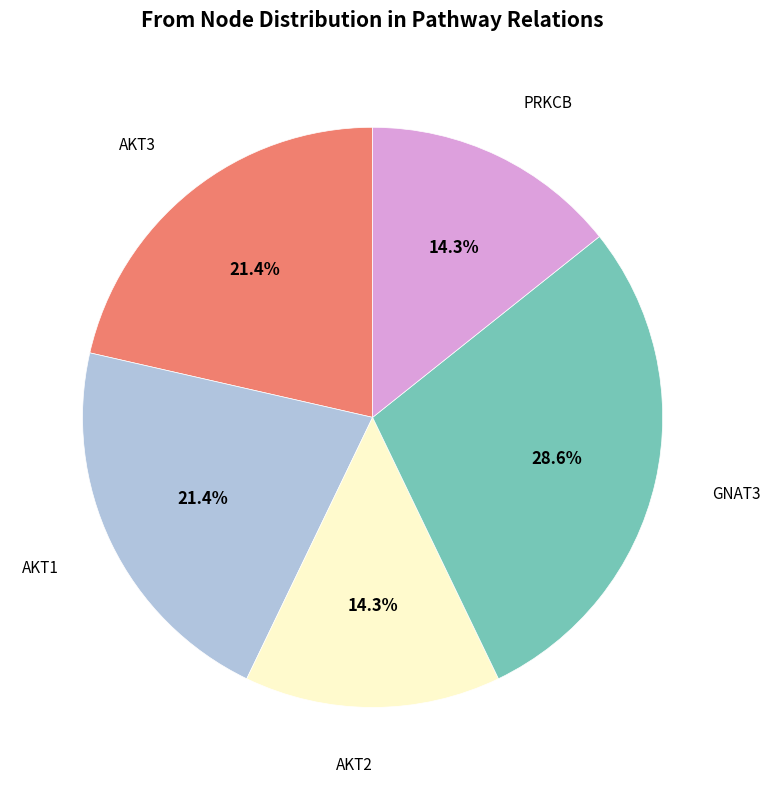

Approximately how many times larger is the value at GNAT3 compared to AKT1?

1.3